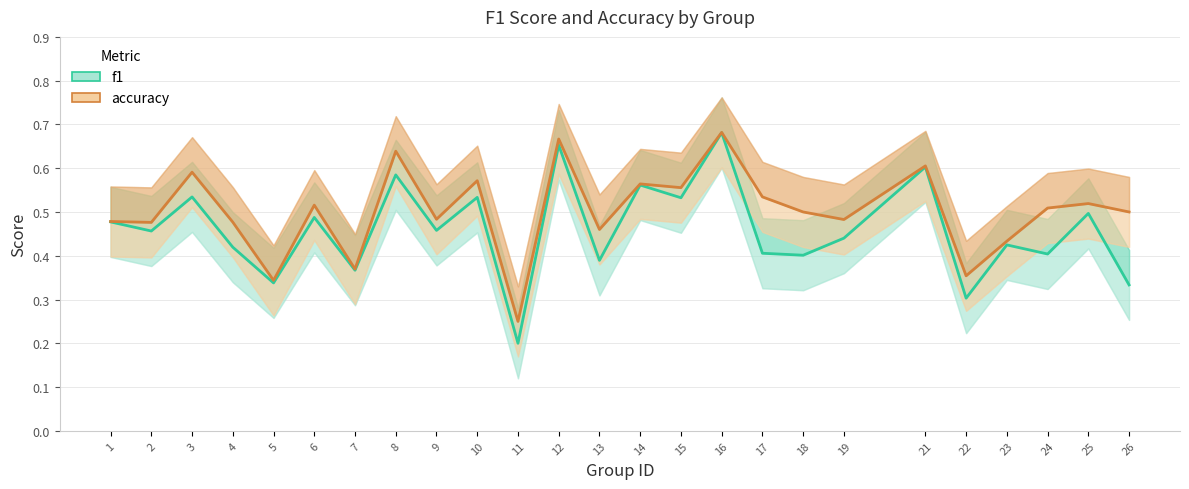

Count the f1 values in the range 0 to 1.

25